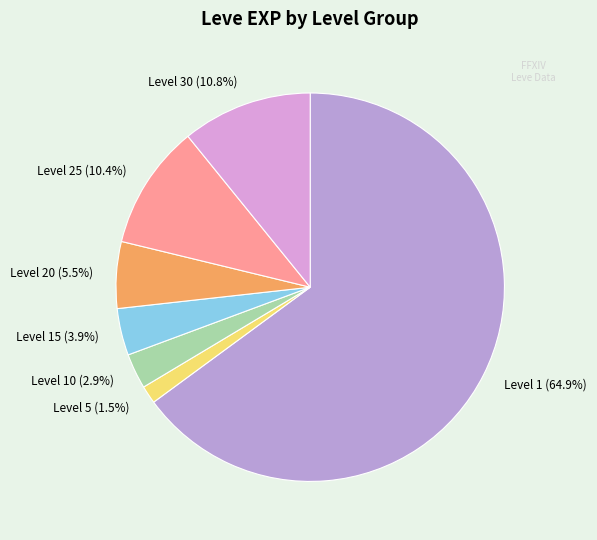

Does any single category account for the majority?

Yes